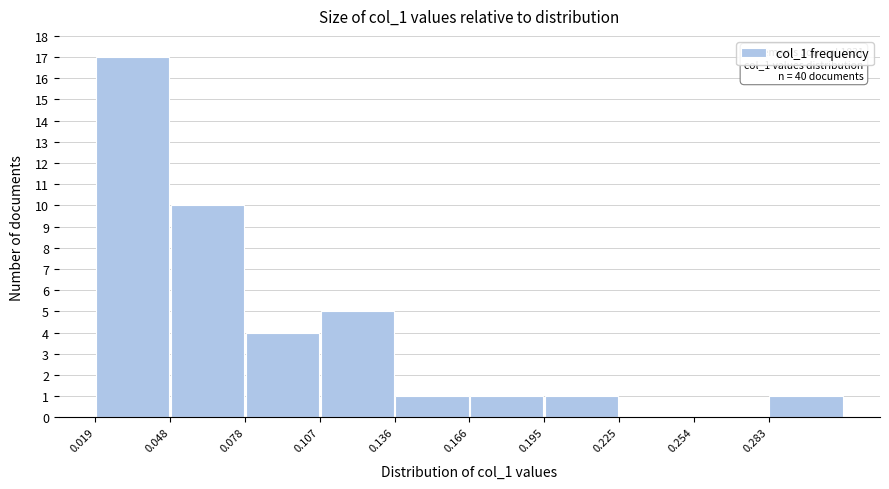

Which range on the x-axis has the tallest bar?

0.020 to 0.050